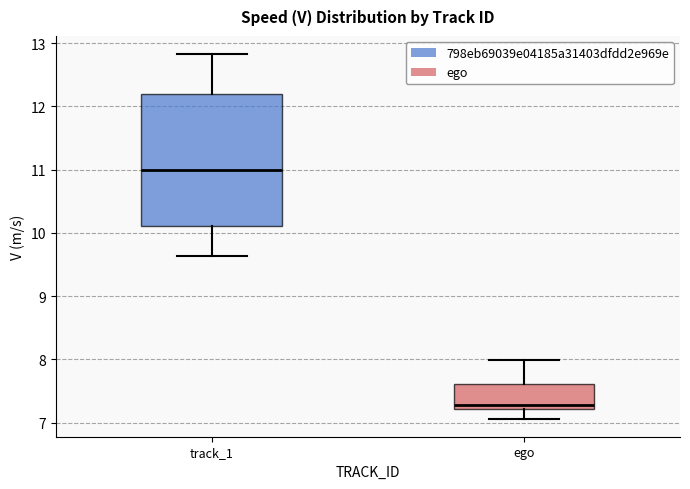

Comparing the boxes themselves (not the whiskers), which one is the tallest?

track_1